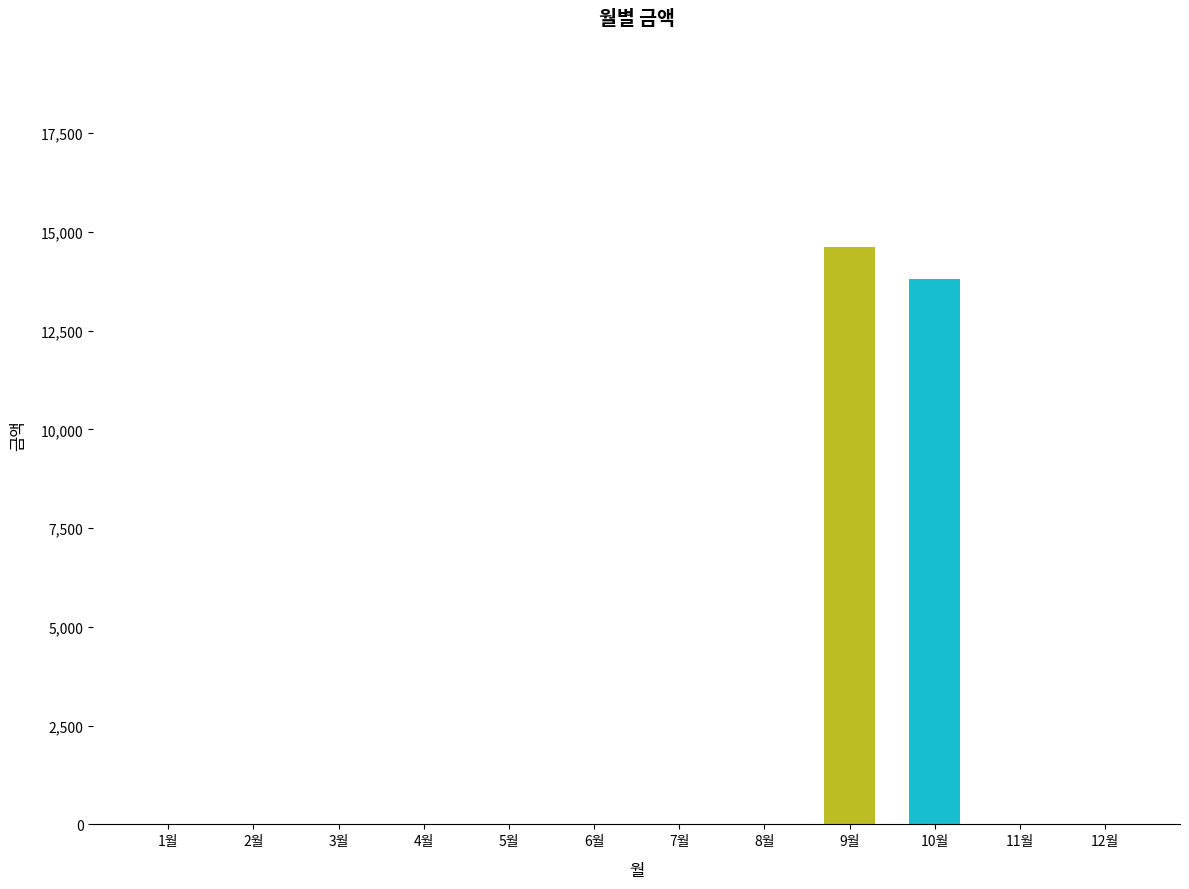

Is it true that the value at 11월 is 8813?

False